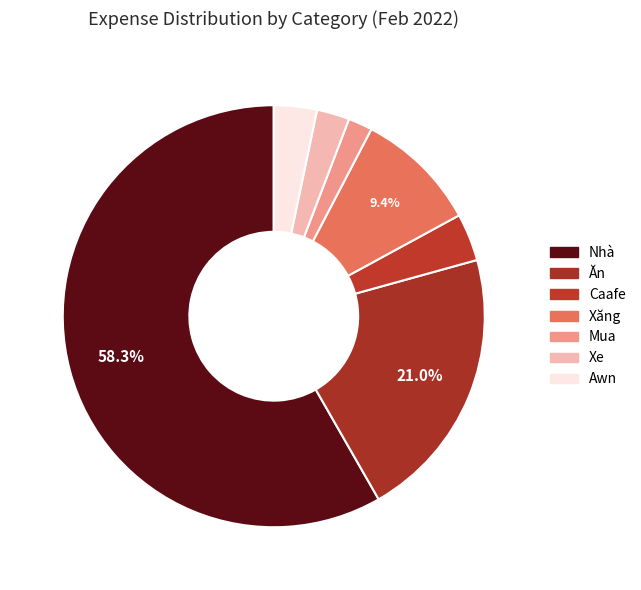

How many slices are in this pie chart?

7